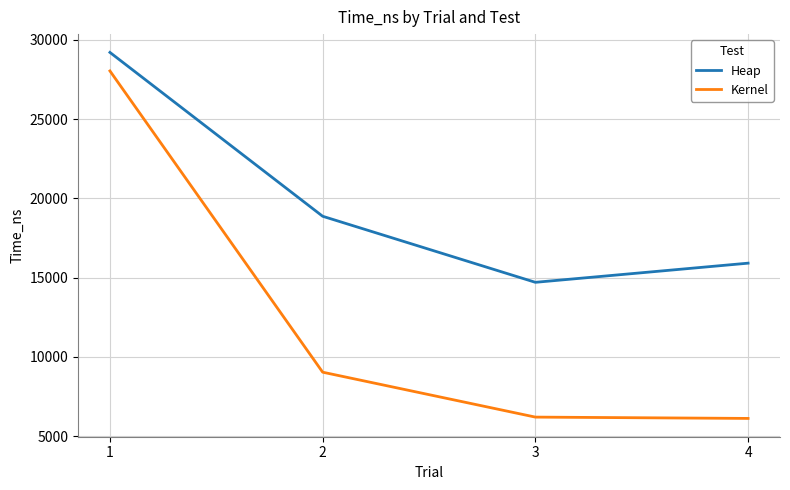

What is the maximum value shown in the chart?

29209